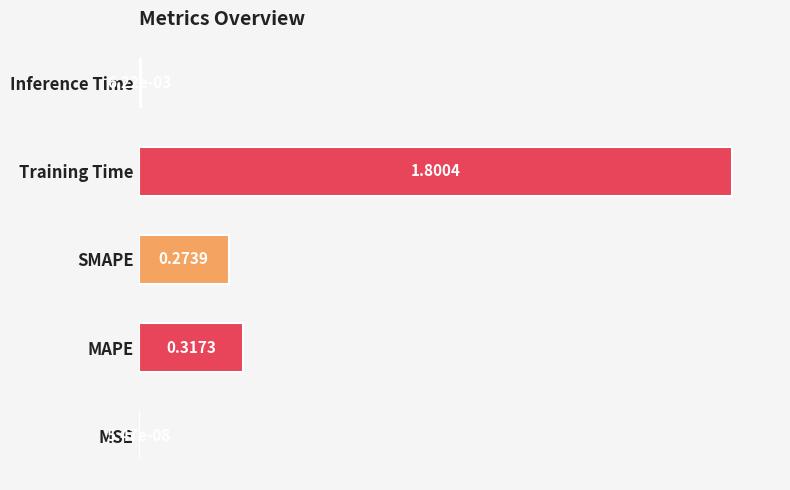

Are the bars horizontal?

Yes